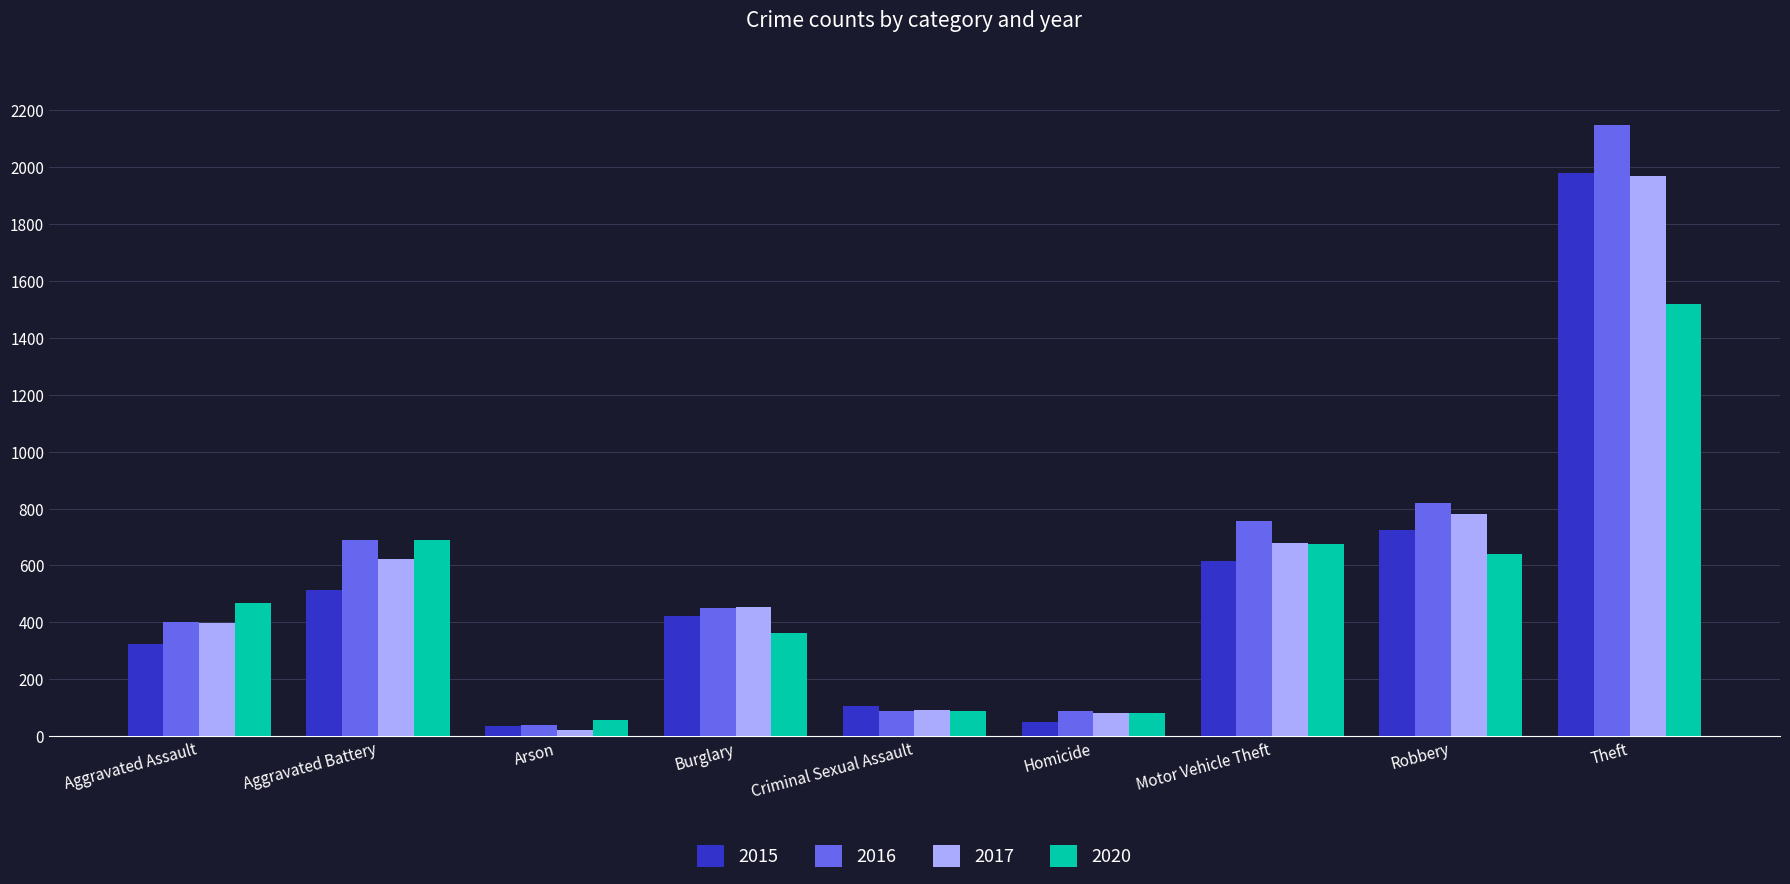

How many bars are there in each group?

4